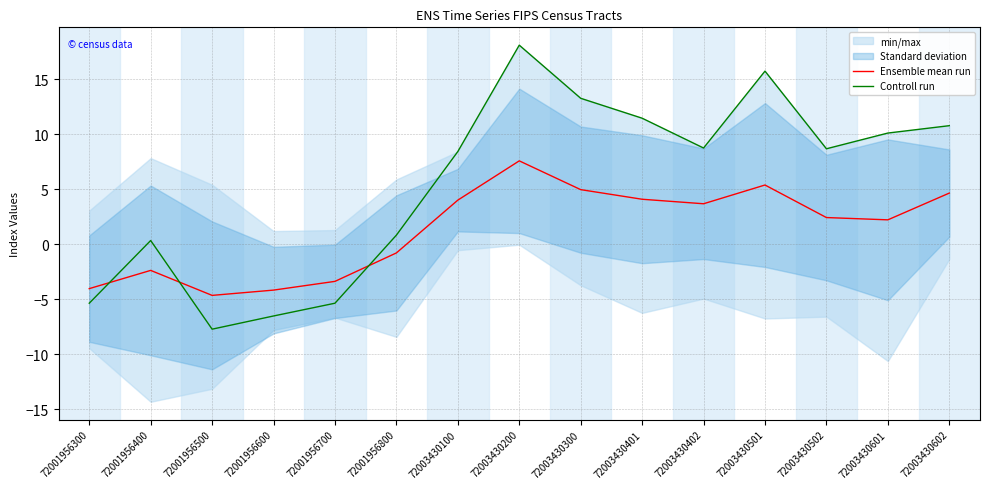

True or false: Controll run has a value of 10.8 at 72003430602.

True